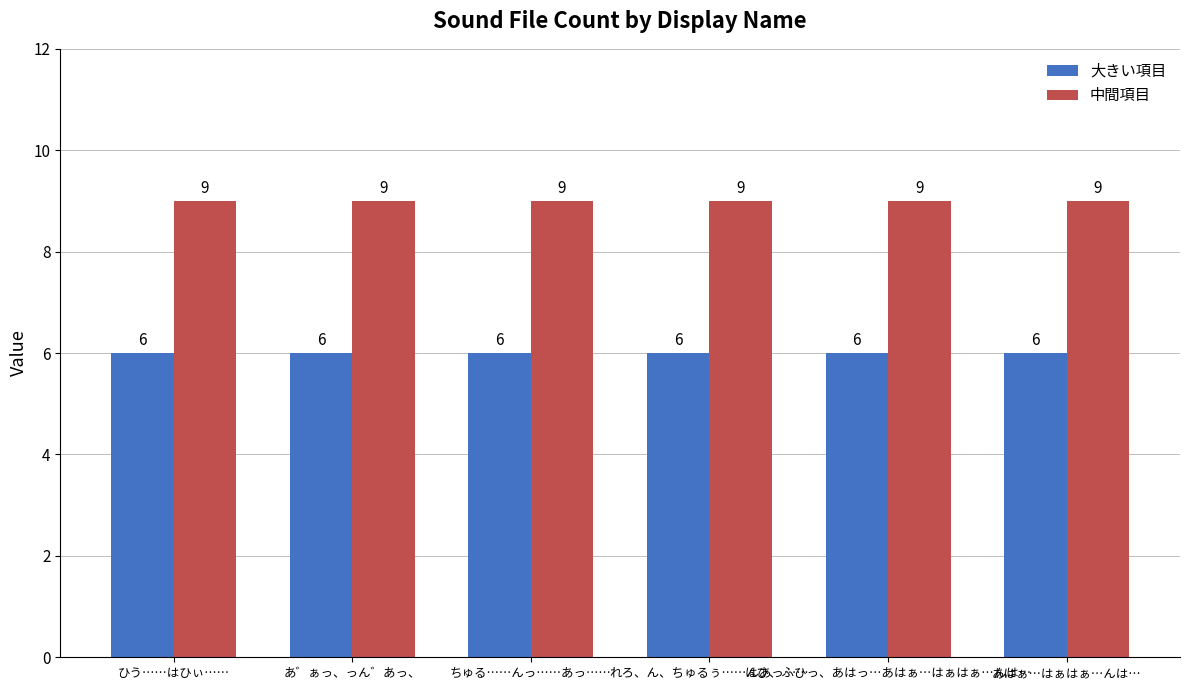

What are all the series names shown in the legend?

大きい項目, 中間項目